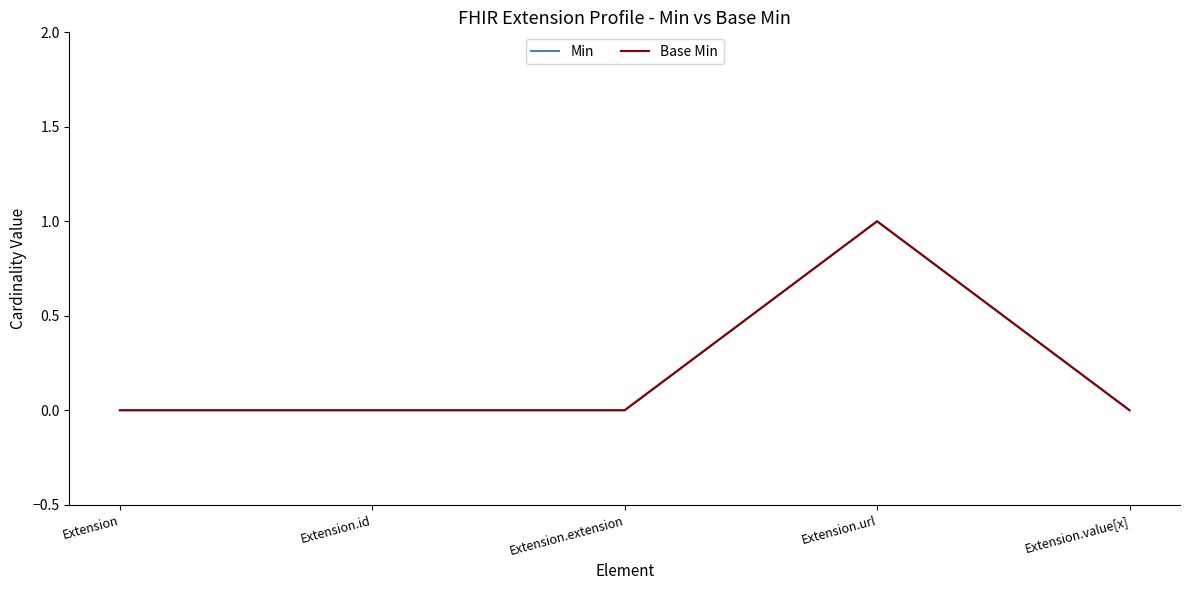

Between Extension.id and Extension.value[x], which is larger?

Extension.id